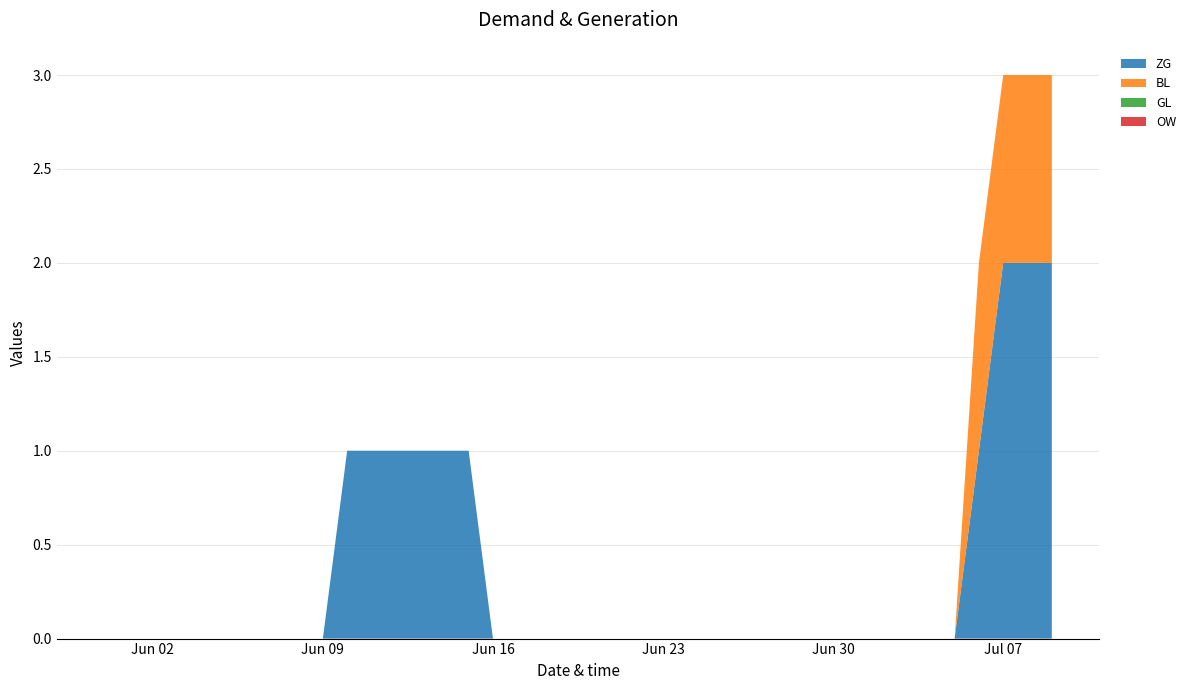

Reading left to right, extract all data points from this chart.

ZG: 2020-05-31=0	2020-06-01=0	2020-06-02=0	2020-06-03=0	2020-06-04=0	2020-06-05=0	2020-06-06=0	2020-06-07=0	2020-06-08=0	2020-06-09=0	2020-06-10=1	2020-06-11=1	2020-06-12=1	2020-06-13=1	2020-06-14=1	2020-06-15=1	2020-06-16=0	2020-06-17=0	2020-06-18=0	2020-06-19=0	2020-06-20=0	2020-06-21=0	2020-06-22=0	2020-06-23=0	2020-06-24=0	2020-06-25=0	2020-06-26=0	2020-06-27=0	2020-06-28=0	2020-06-29=0	2020-06-30=0	2020-07-01=0	2020-07-02=0	2020-07-03=0	2020-07-04=0	2020-07-05=0	2020-07-06=1	2020-07-07=2	2020-07-08=2	2020-07-09=2
BL: 2020-05-31=0	2020-06-01=0	2020-06-02=0	2020-06-03=0	2020-06-04=0	2020-06-05=0	2020-06-06=0	2020-06-07=0	2020-06-08=0	2020-06-09=0	2020-06-10=0	2020-06-11=0	2020-06-12=0	2020-06-13=0	2020-06-14=0	2020-06-15=0	2020-06-16=0	2020-06-17=0	2020-06-18=0	2020-06-19=0	2020-06-20=0	2020-06-21=0	2020-06-22=0	2020-06-23=0	2020-06-24=0	2020-06-25=0	2020-06-26=0	2020-06-27=0	2020-06-28=0	2020-06-29=0	2020-06-30=0	2020-07-01=0	2020-07-02=0	2020-07-03=0	2020-07-04=0	2020-07-05=0	2020-07-06=1	2020-07-07=1	2020-07-08=1	2020-07-09=1
GL: 2020-05-31=0	2020-06-01=0	2020-06-02=0	2020-06-03=0	2020-06-04=0	2020-06-05=0	2020-06-06=0	2020-06-07=0	2020-06-08=0	2020-06-09=0	2020-06-10=0	2020-06-11=0	2020-06-12=0	2020-06-13=0	2020-06-14=0	2020-06-15=0	2020-06-16=0	2020-06-17=0	2020-06-18=0	2020-06-19=0	2020-06-20=0	2020-06-21=0	2020-06-22=0	2020-06-23=0	2020-06-24=0	2020-06-25=0	2020-06-26=0	2020-06-27=0	2020-06-28=0	2020-06-29=0	2020-06-30=0	2020-07-01=0	2020-07-02=0	2020-07-03=0	2020-07-04=0	2020-07-05=0	2020-07-06=0	2020-07-07=0	2020-07-08=0	2020-07-09=0
OW: 2020-05-31=0	2020-06-01=0	2020-06-02=0	2020-06-03=0	2020-06-04=0	2020-06-05=0	2020-06-06=0	2020-06-07=0	2020-06-08=0	2020-06-09=0	2020-06-10=0	2020-06-11=0	2020-06-12=0	2020-06-13=0	2020-06-14=0	2020-06-15=0	2020-06-16=0	2020-06-17=0	2020-06-18=0	2020-06-19=0	2020-06-20=0	2020-06-21=0	2020-06-22=0	2020-06-23=0	2020-06-24=0	2020-06-25=0	2020-06-26=0	2020-06-27=0	2020-06-28=0	2020-06-29=0	2020-06-30=0	2020-07-01=0	2020-07-02=0	2020-07-03=0	2020-07-04=0	2020-07-05=0	2020-07-06=0	2020-07-07=0	2020-07-08=0	2020-07-09=0